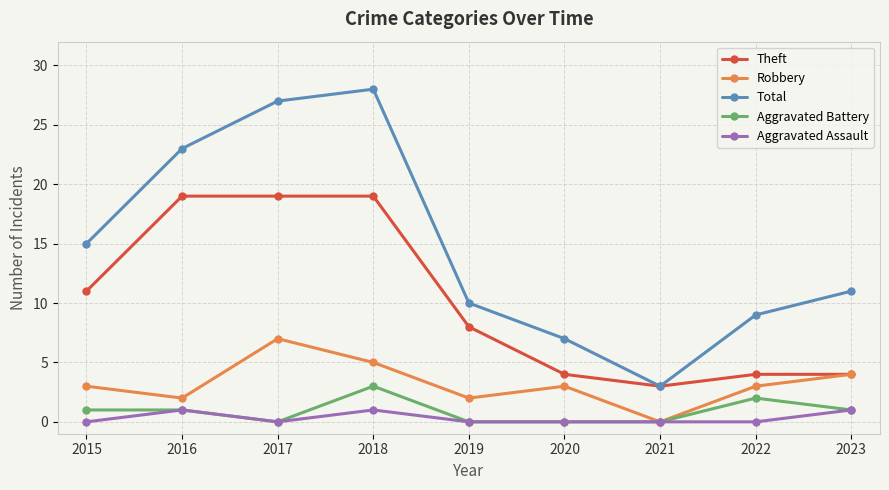

What is the approximate value of Theft at 2022?

4